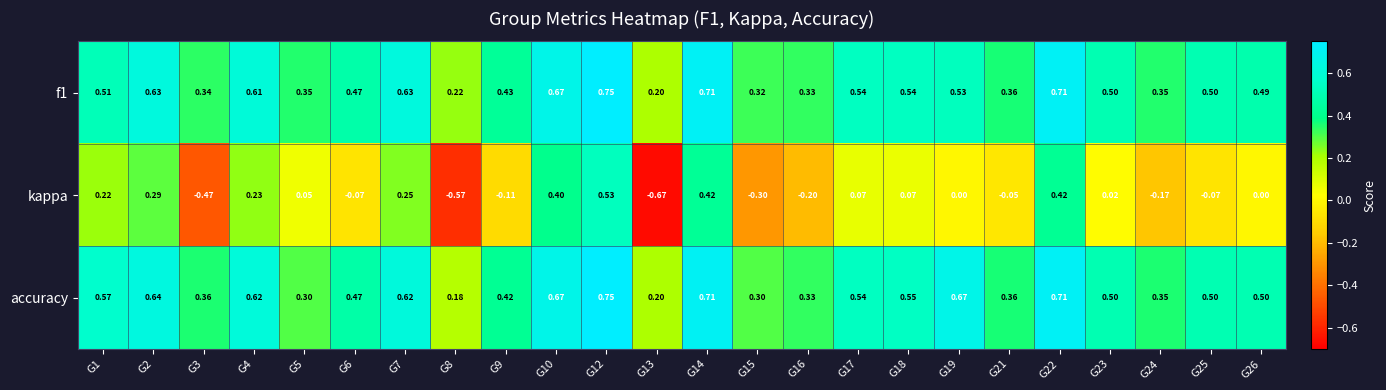

Between G19 and G24, which series saw the biggest shift?

accuracy